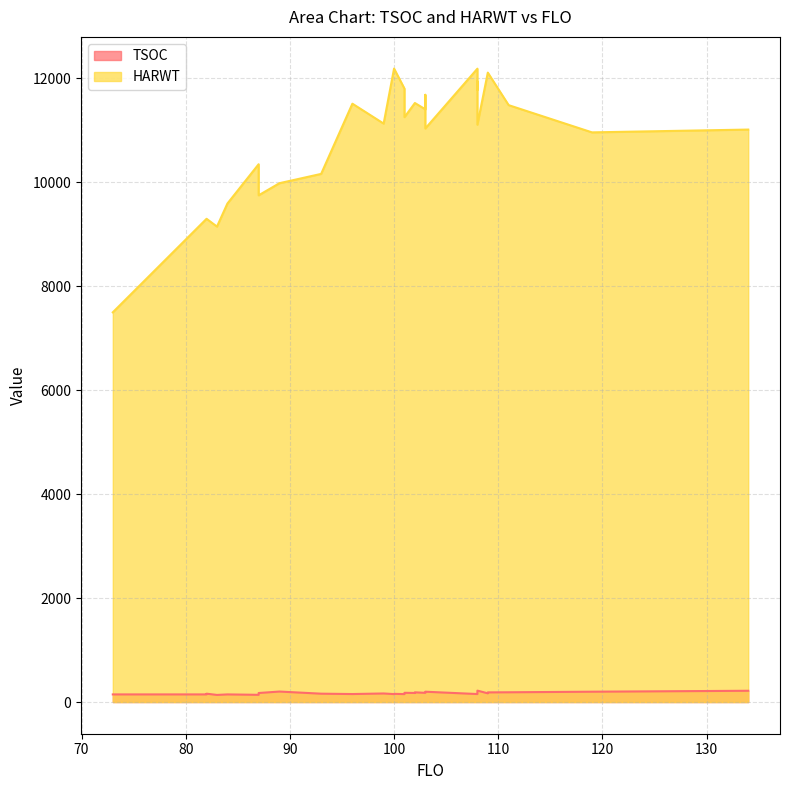

What value does the TSOC series have at 108, to the nearest 10?

180